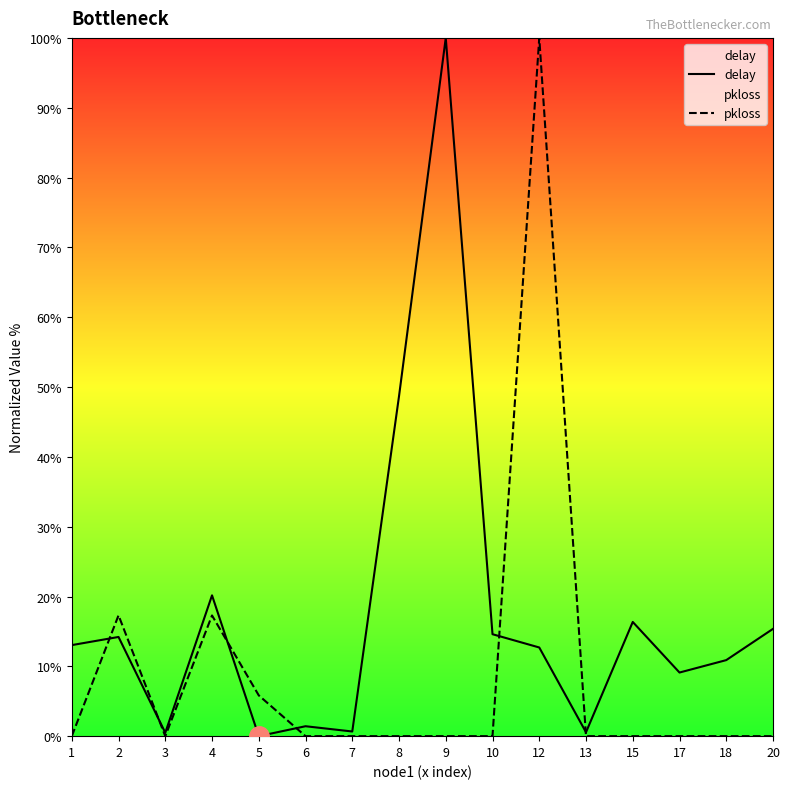

What value does the delay series have at 10?

14.6